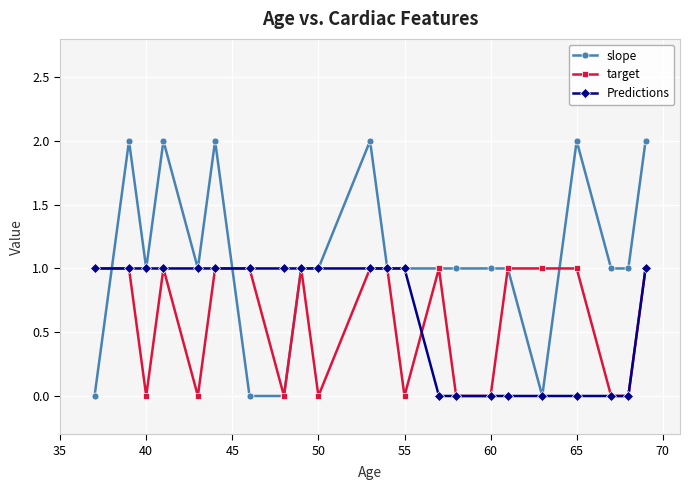

What is the highest value of the Predictions series?

1